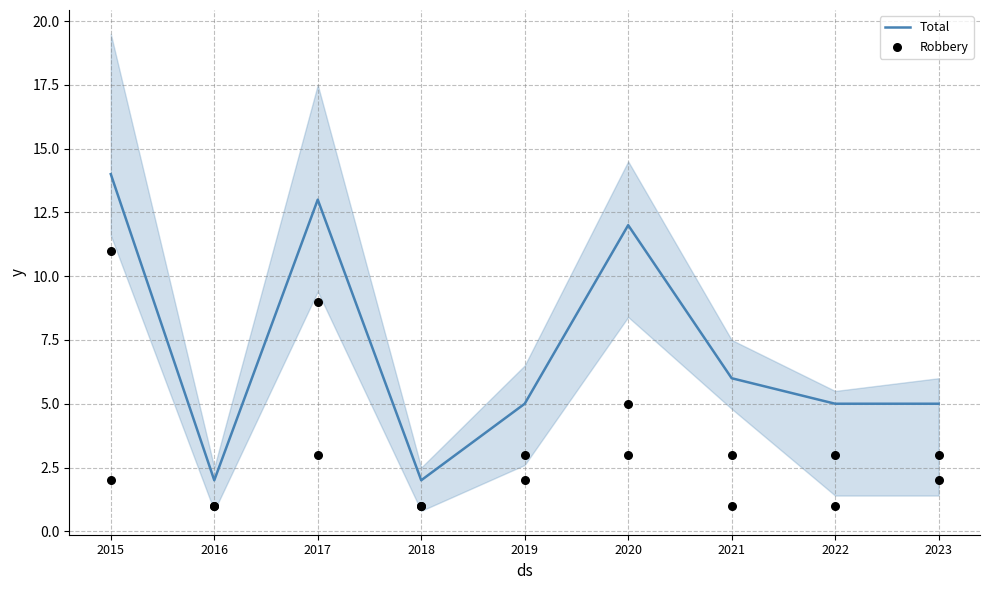

What is the total value across all series at 2016?

3